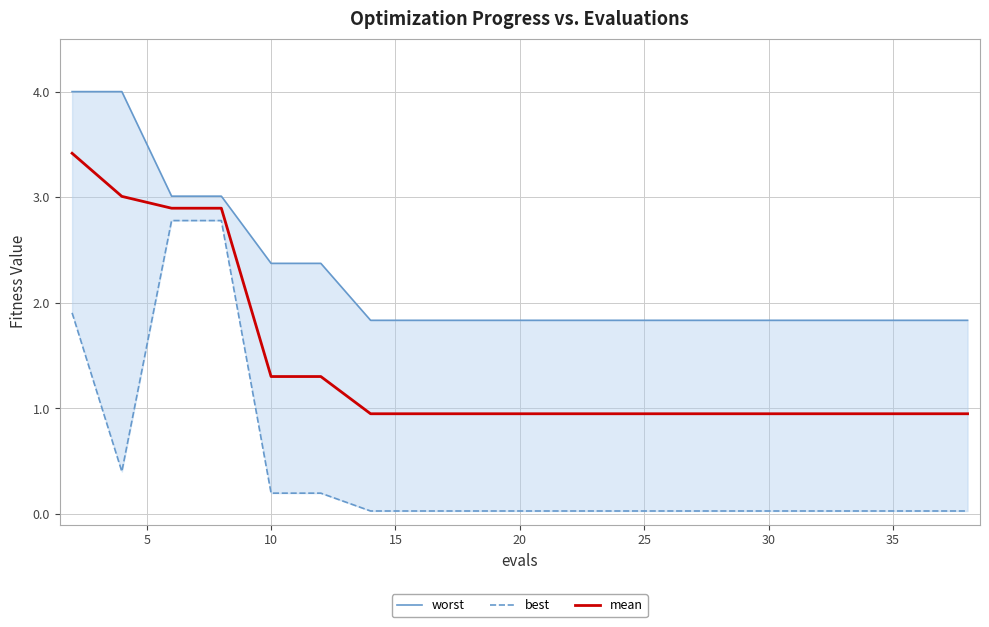

True or false: best has more than 0 points higher than both neighbors.

False